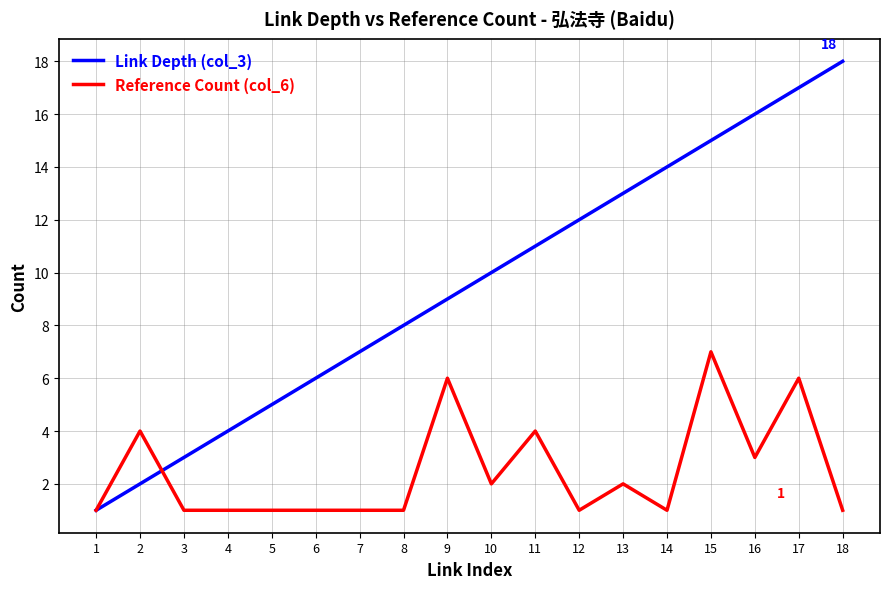

The value of Reference Count (col_6) at 5 is 1. True or false?

True